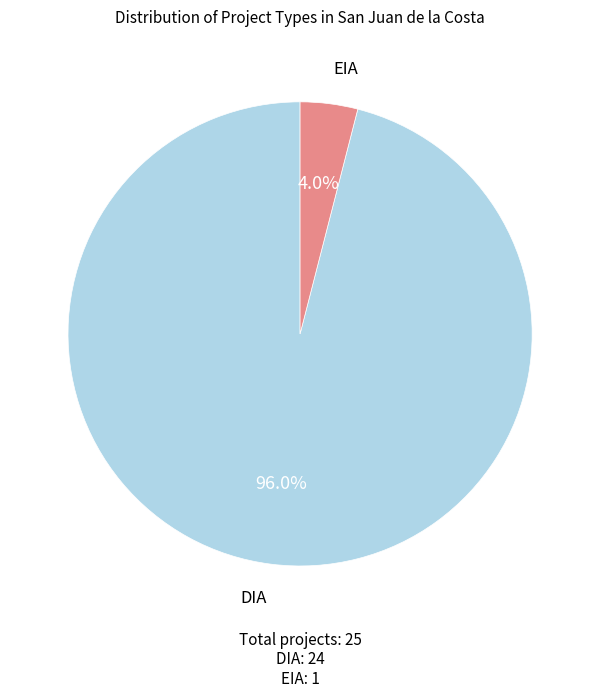

Is there any slice that represents more than half of the pie?

Yes